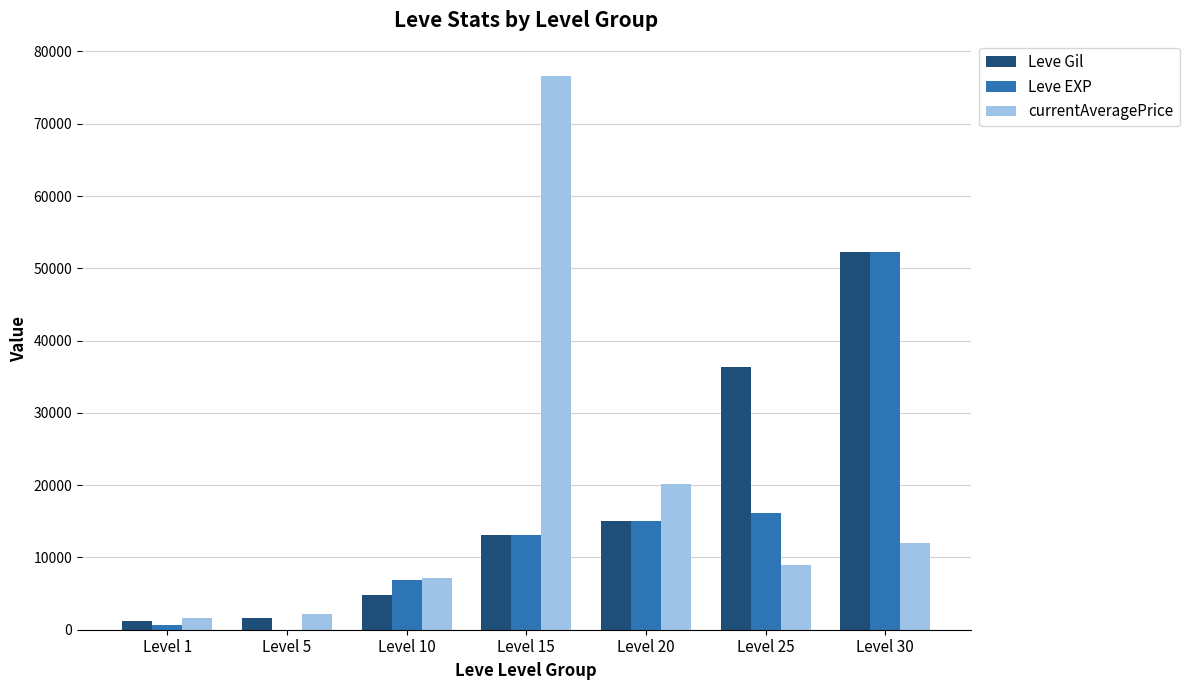

How many data points does each series have?

7